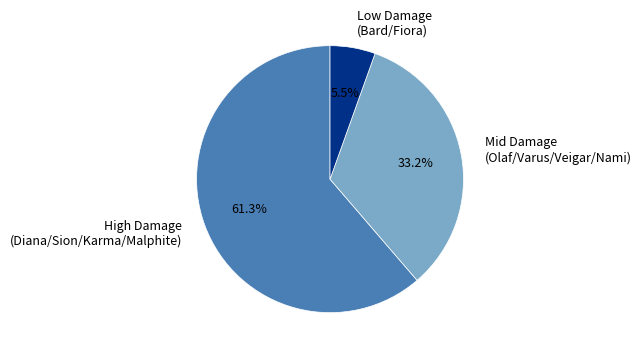

Is there a majority slice in this chart?

Yes